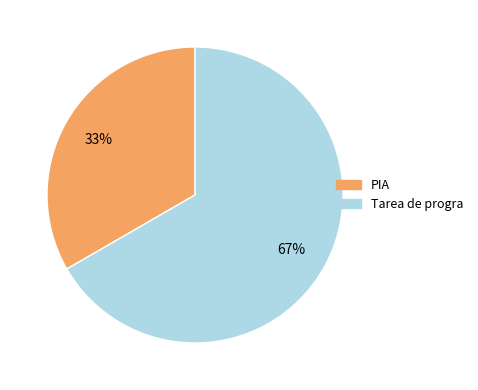

The Tarea de progra slice represents 53% of the pie. True or false?

False